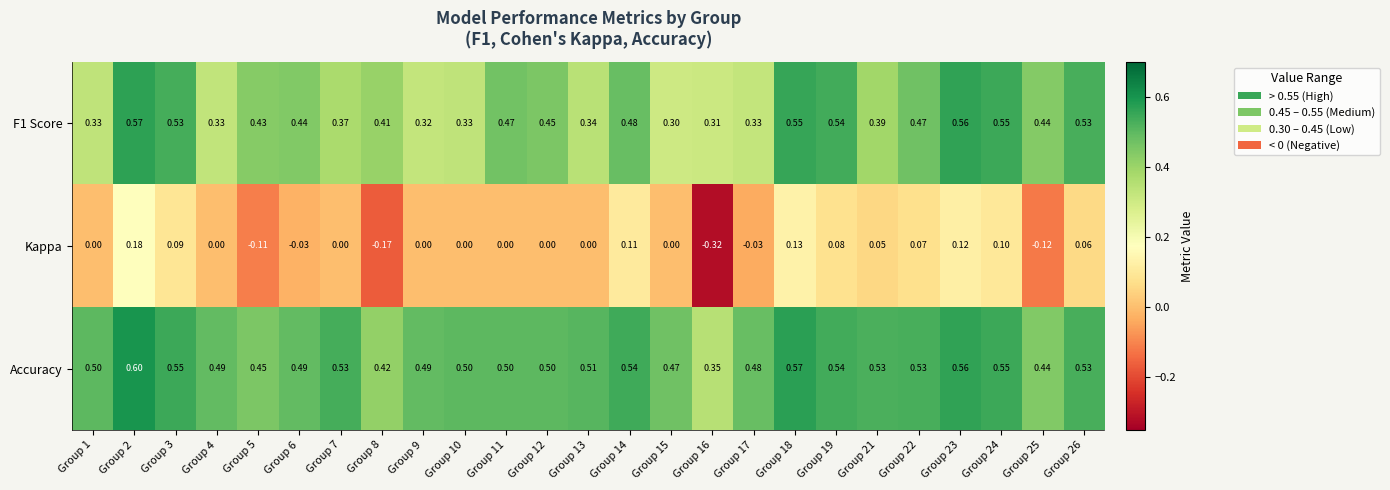

Is the value of Accuracy at Group 18 greater than the value of F1 Score at Group 6?

Yes